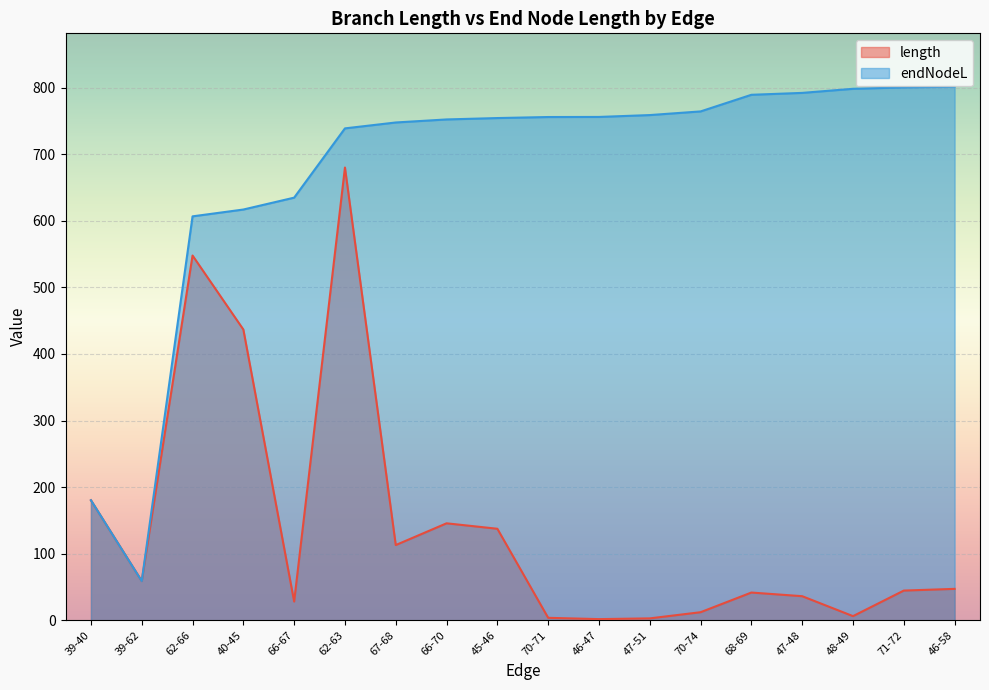

Where is the first local minimum for length?

39-62